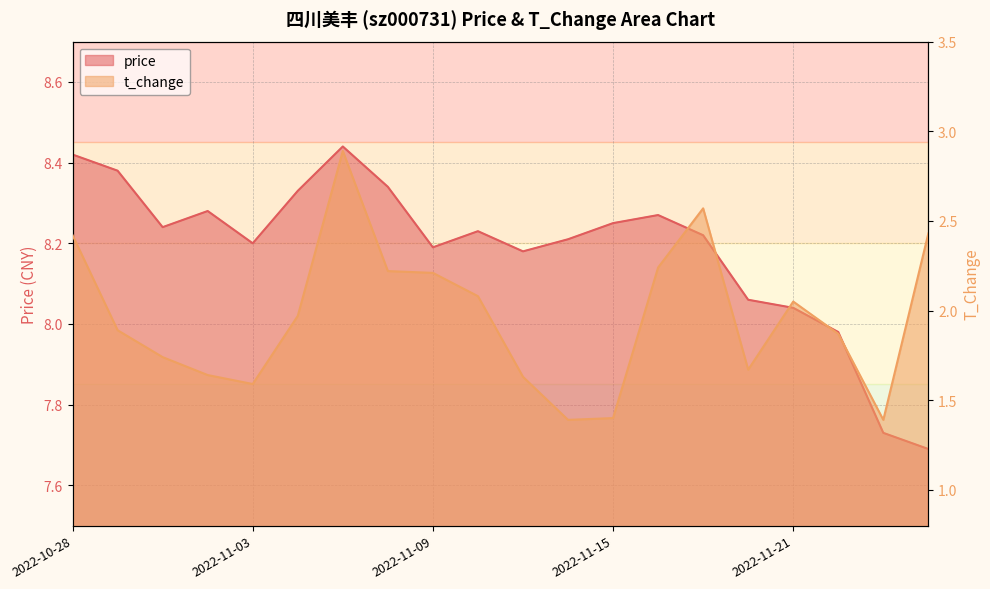

List the labels in order of t_change value, smallest first.

2022-11-14, 2022-11-29, 2022-11-15, 2022-11-03, 2022-11-11, 2022-11-02, 2022-11-18, 2022-11-01, 2022-11-28, 2022-10-31, 2022-11-04, 2022-11-21, 2022-11-10, 2022-11-09, 2022-11-08, 2022-11-16, 2022-10-28, 2022-11-30, 2022-11-17, 2022-11-07